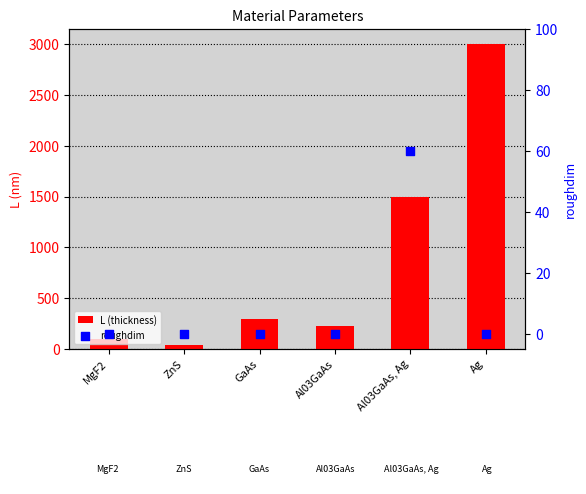

Is the value of roughdim at GaAs greater than the value of L (thickness) at ZnS?

No